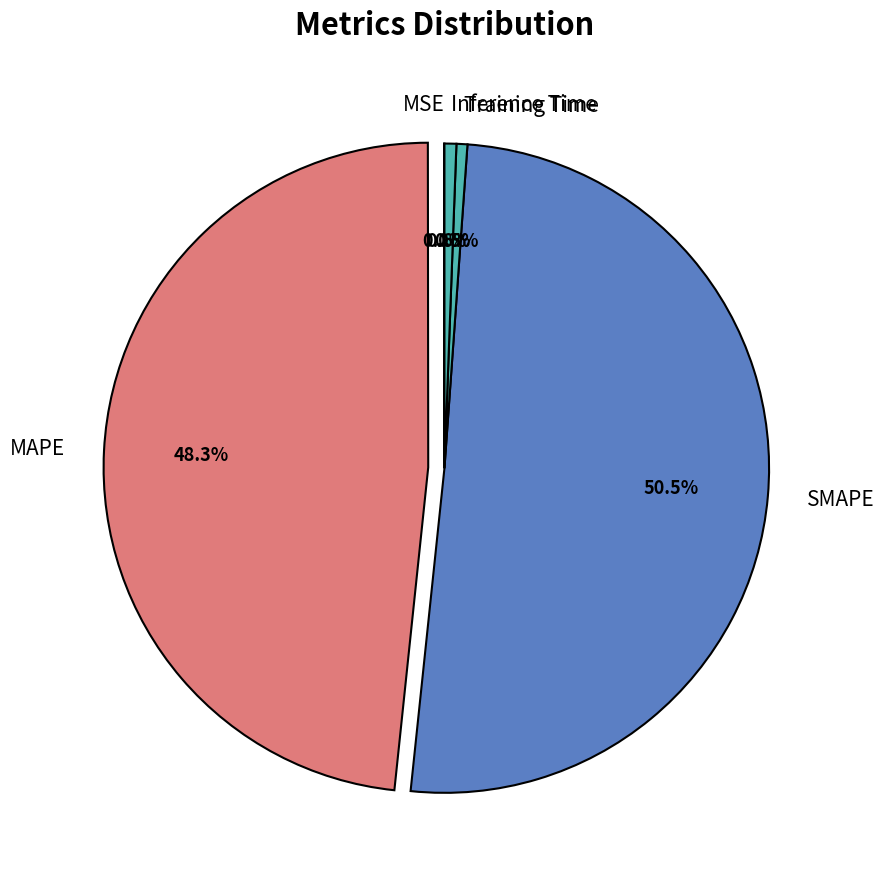

To the nearest percent, what is the difference between the largest and smallest slice percentages?

51%